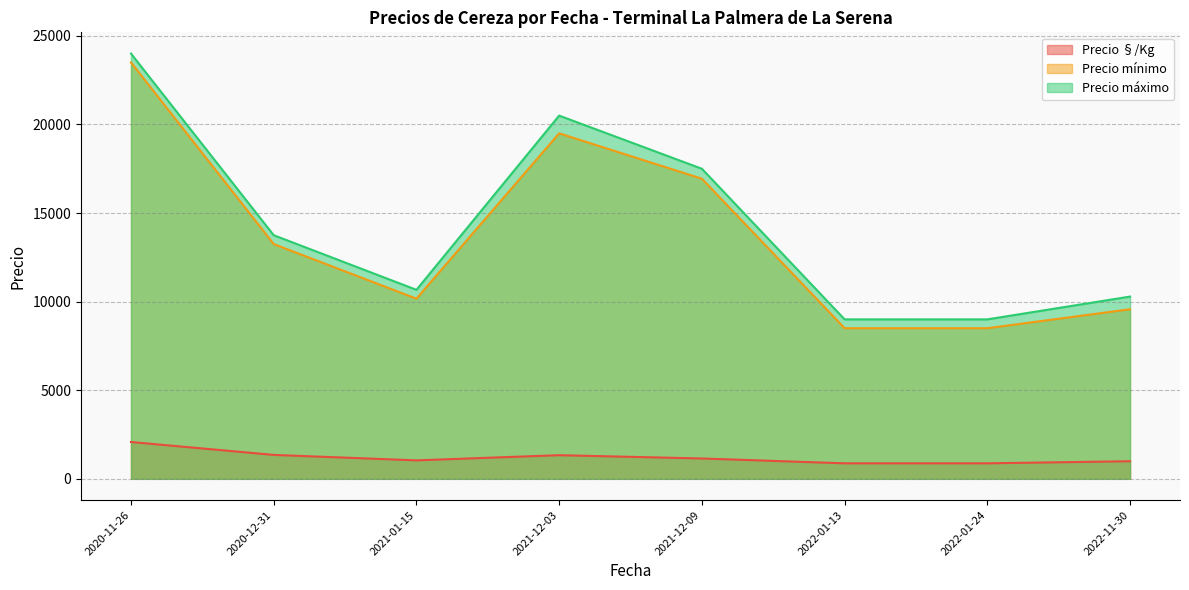

The value of Precio mínimo at 2020-12-31 is 8136. True or false?

False